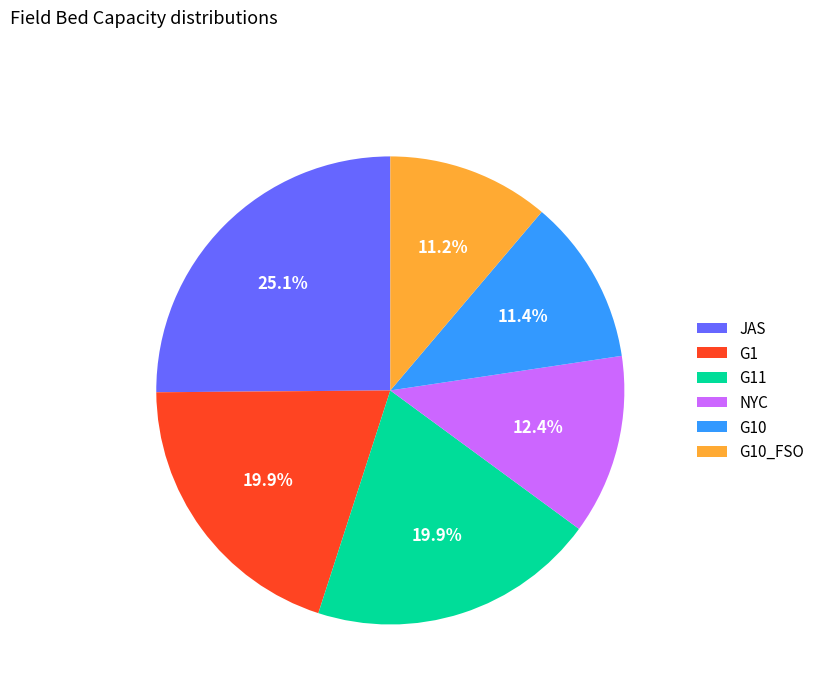

Is the sum of G10 and JAS greater than half?

No